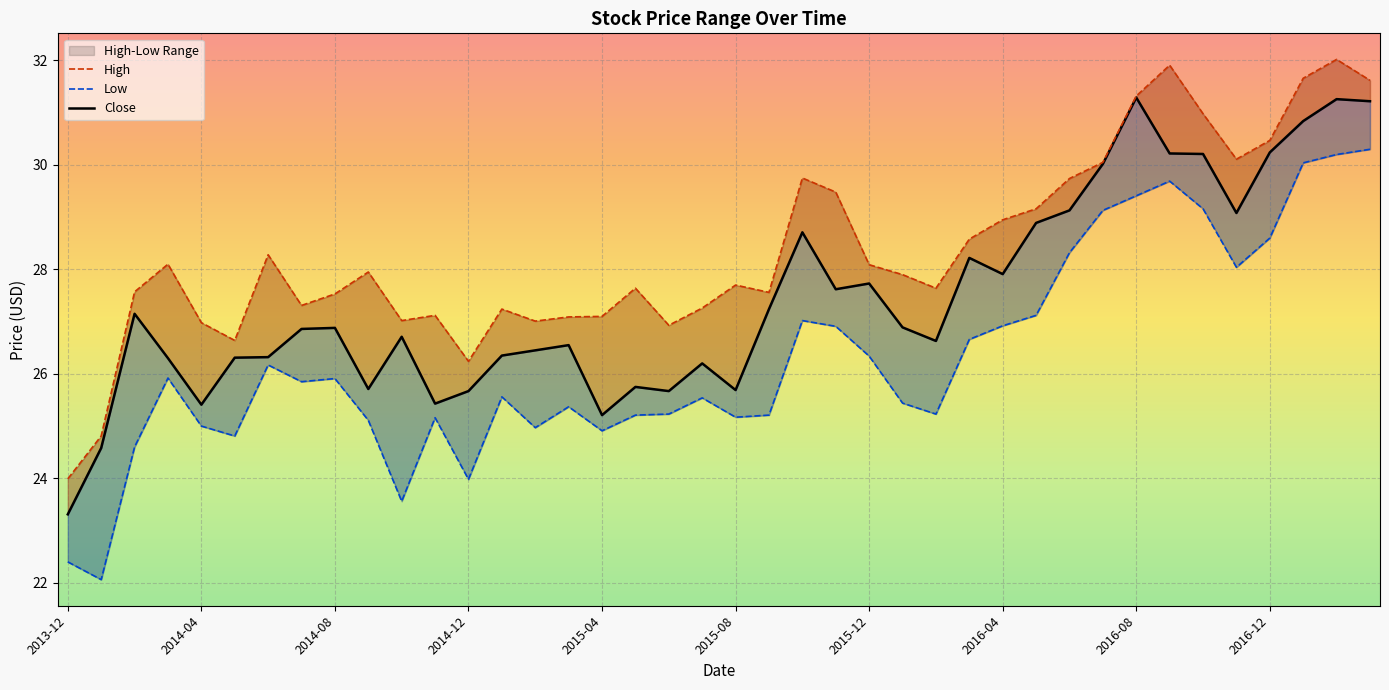

True or false: Low and High intersect in this chart.

False